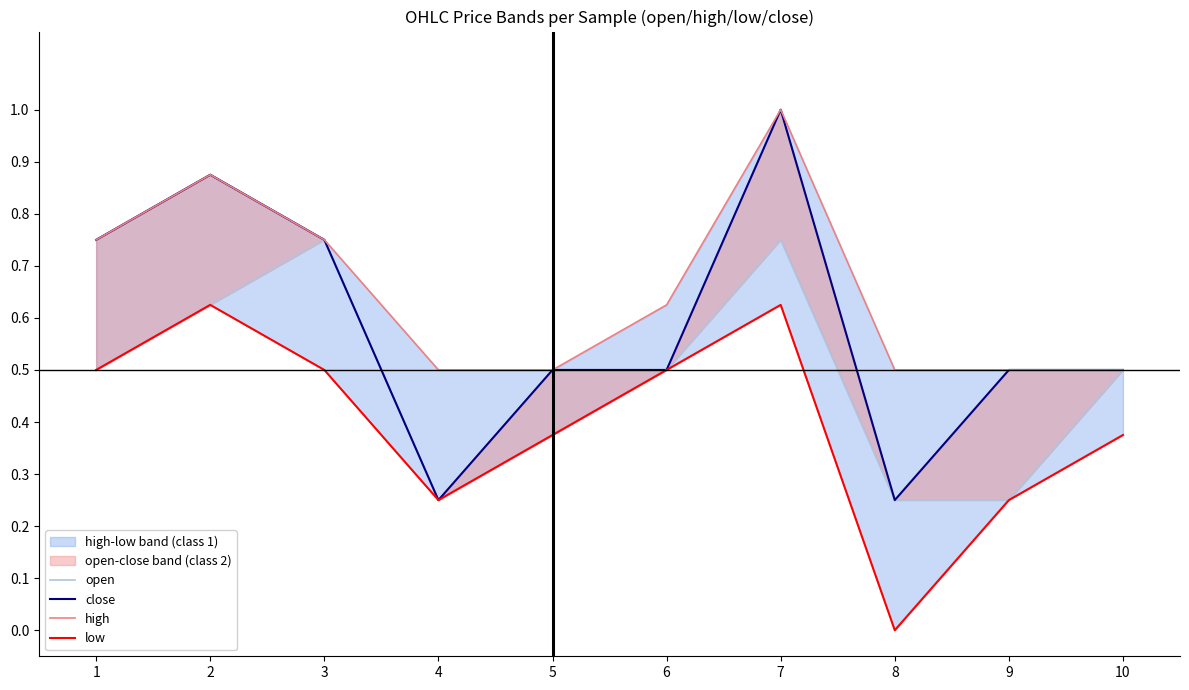

Reading left to right, list all the values displayed in this chart.

open: 1=0.5	2=0.6	3=0.8	4=0.2	5=0.4	6=0.5	7=0.8	8=0.2	9=0.2	10=0.5
close: 1=0.8	2=0.9	3=0.8	4=0.2	5=0.5	6=0.5	7=1.0	8=0.2	9=0.5	10=0.5
high: 1=0.8	2=0.9	3=0.8	4=0.5	5=0.5	6=0.6	7=1.0	8=0.5	9=0.5	10=0.5
low: 1=0.5	2=0.6	3=0.5	4=0.2	5=0.4	6=0.5	7=0.6	8=0.0	9=0.2	10=0.4